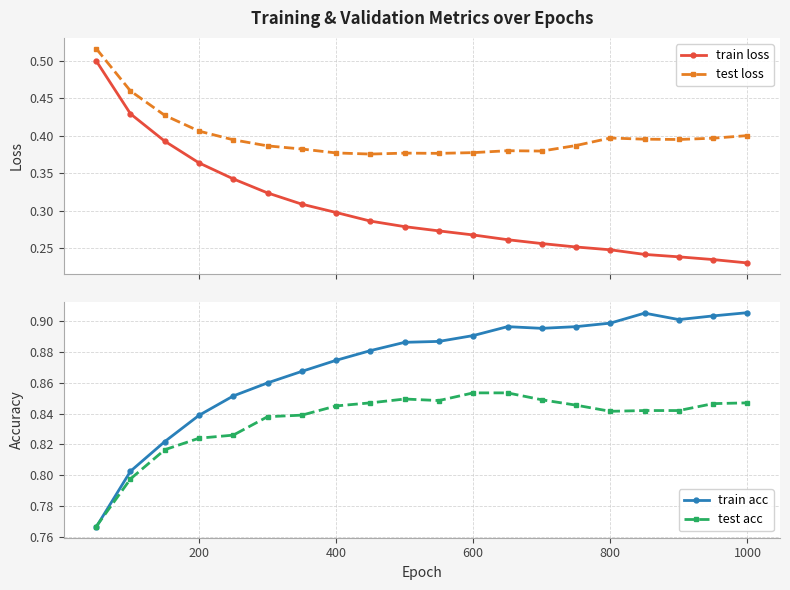

True or false: test loss and train loss cross at least once.

False